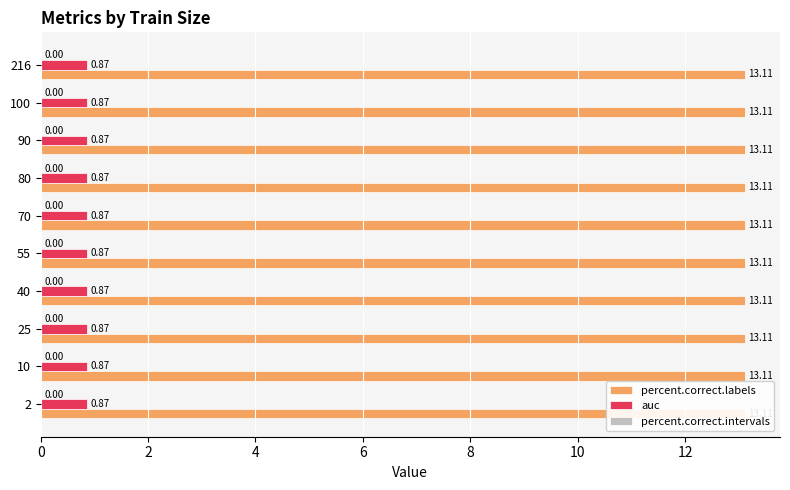

At which category is the sum across all series the highest?

2